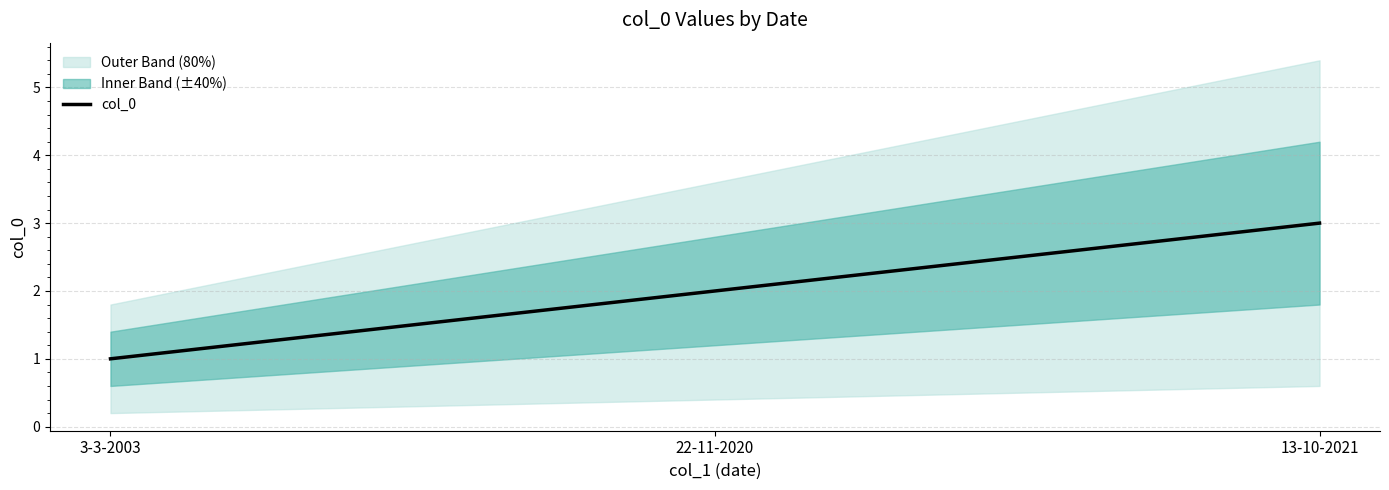

Does the chart display data point markers on the line(s)?

No